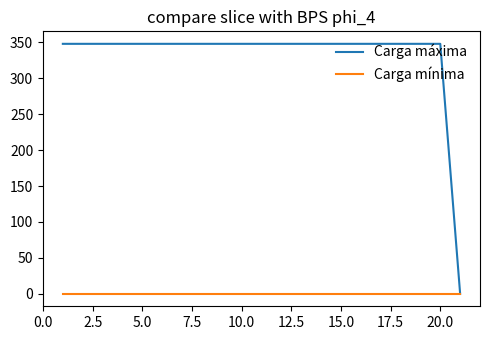

Which series has the largest range (max minus min)?

Carga máxima